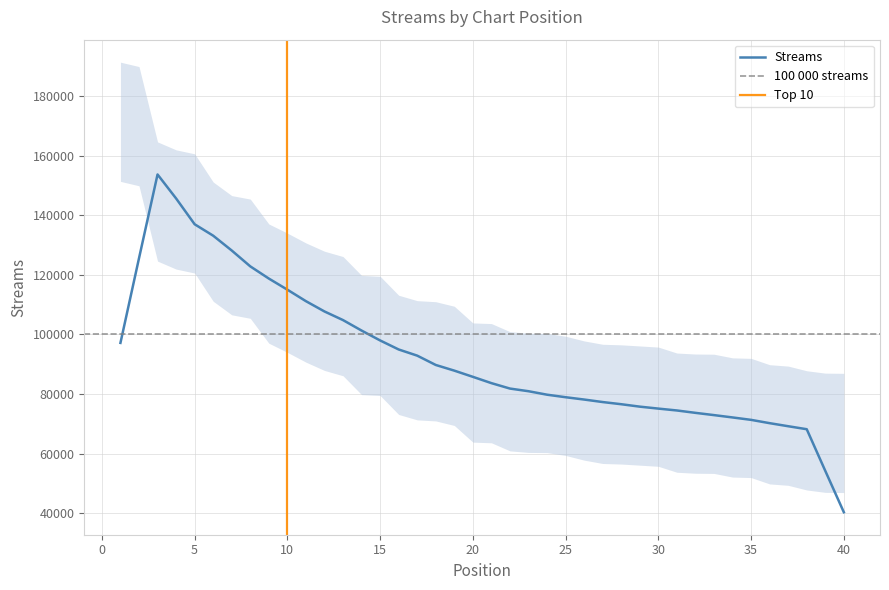

True or false: there are more than 2 points higher than both neighbors.

False